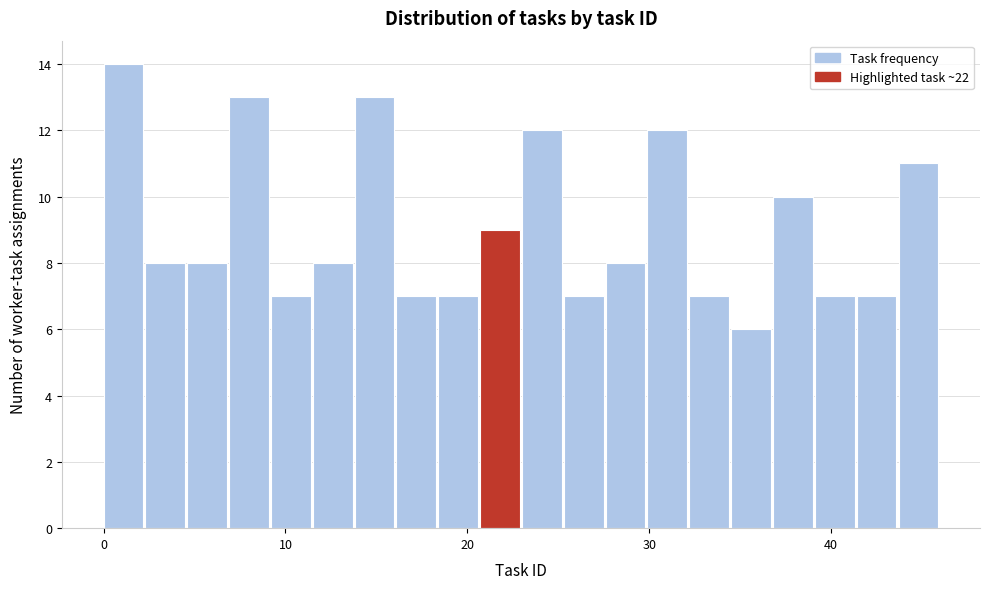

Around what value on the x-axis is the tallest bar? Give the approximate position of its centre, as read against the axis.

1